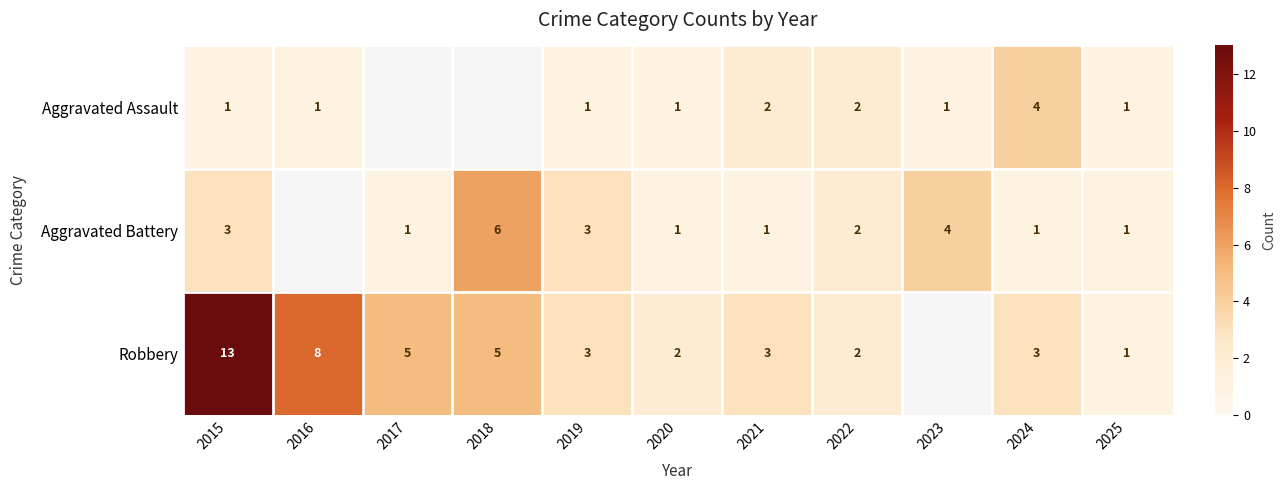

Is the value of Aggravated Battery at 2025 greater than the value of Robbery at 2022?

No